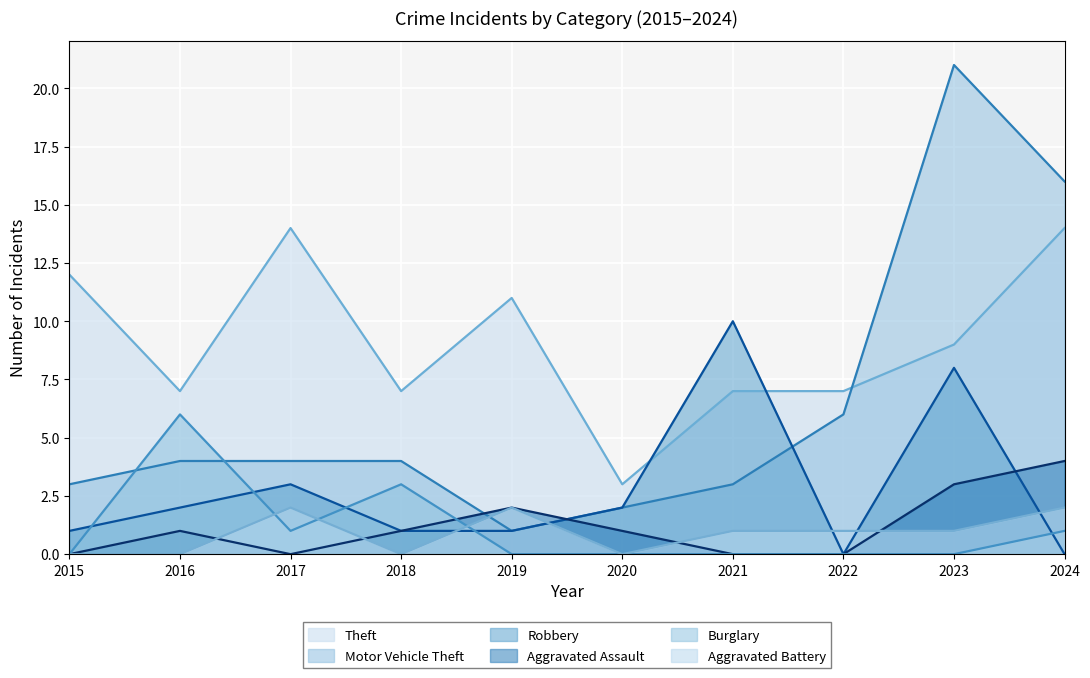

How many interior local peaks does the Theft series have?

2